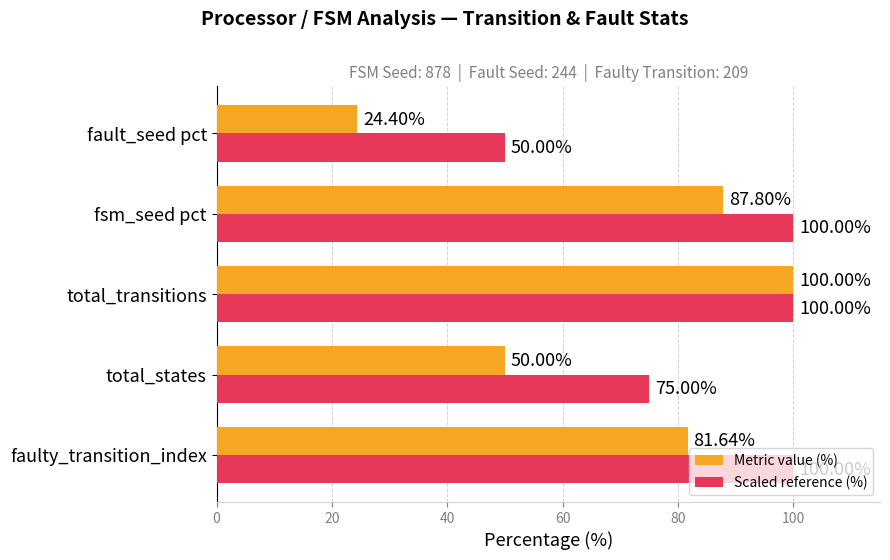

What is the difference between the second highest and minimum values in the Scaled reference (%) series?

50.0